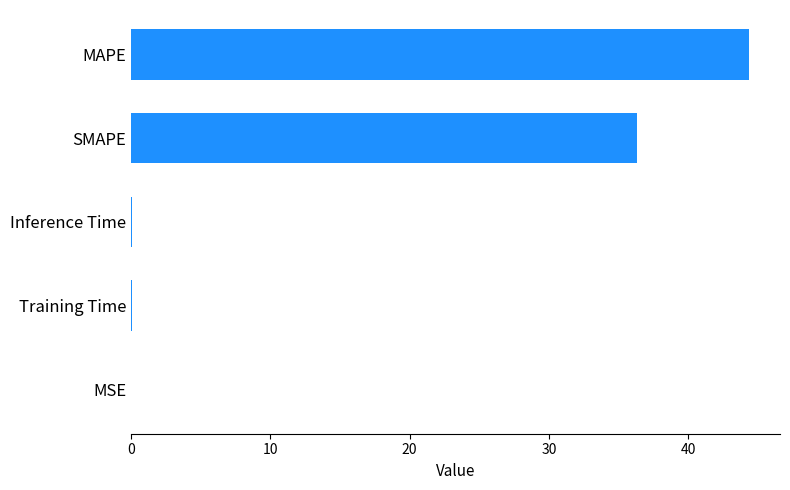

What is the sum of all values?

80.8